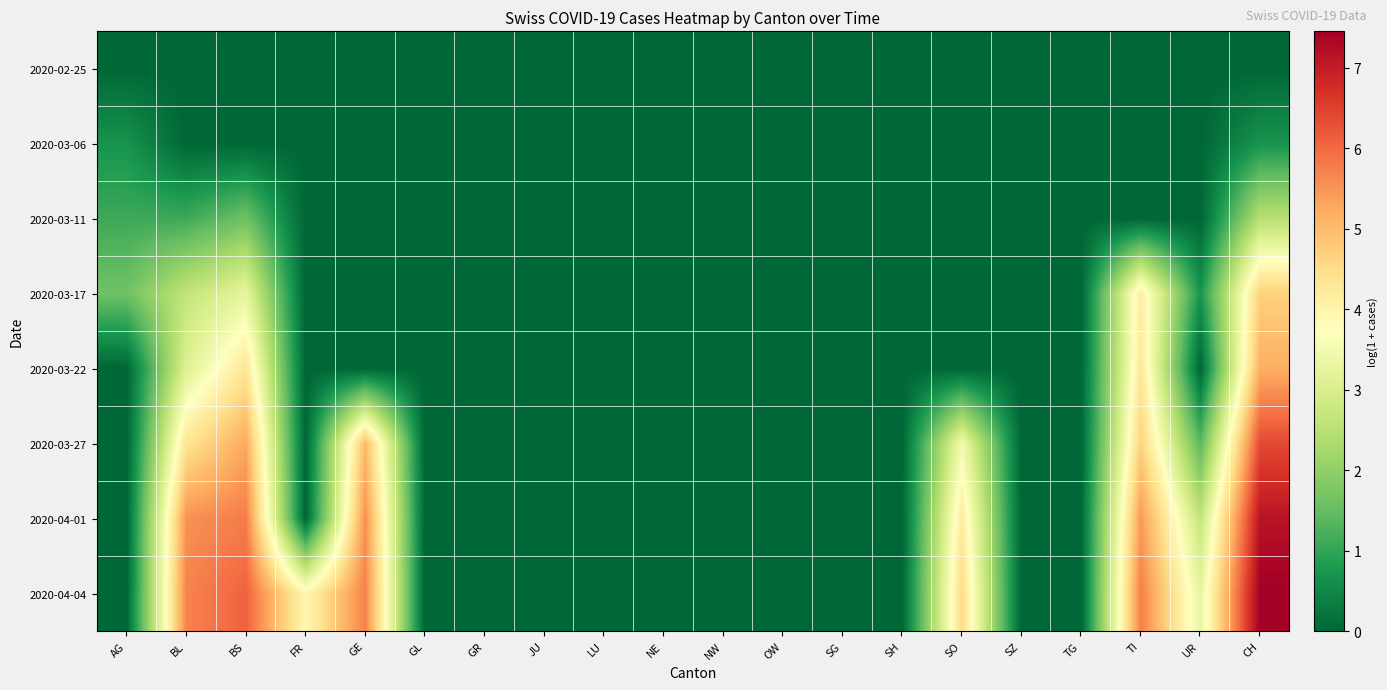

What is the difference between the highest and lowest values at SO?

4.5